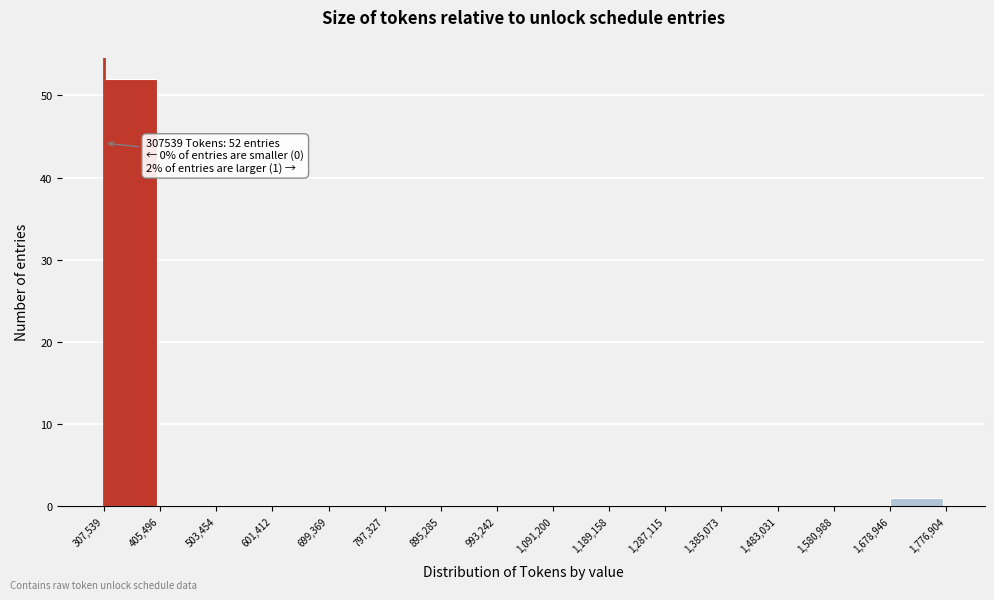

Which range on the x-axis has the tallest bar?

307,539 to 405,496